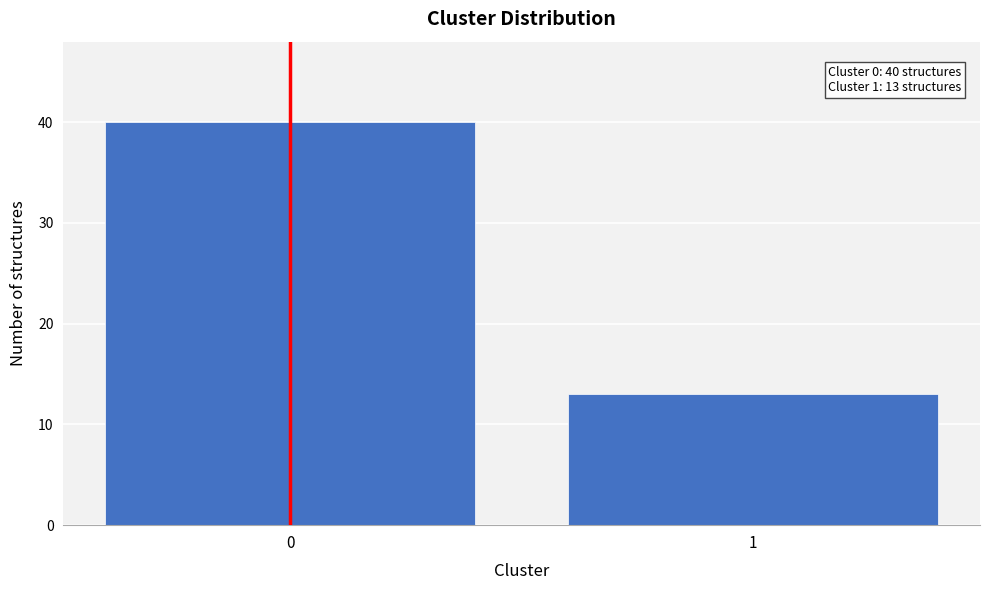

Reading left to right, what are all the values shown in this chart?

40	13